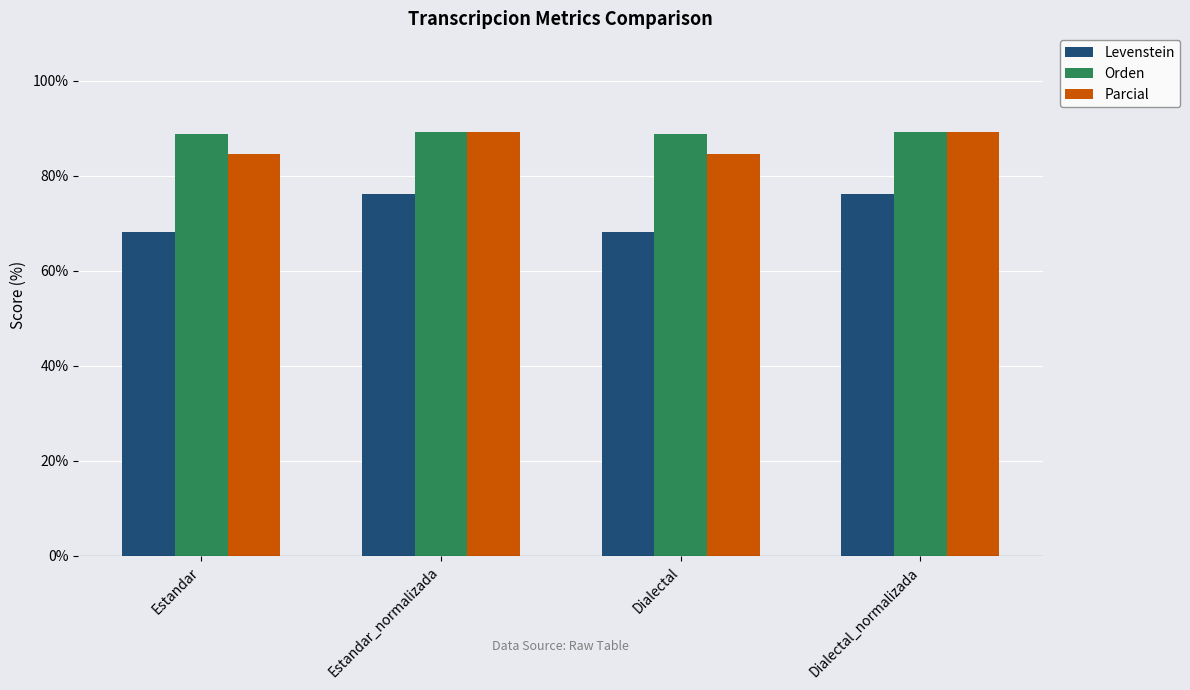

At how many categories does at least one series exceed 83?

4